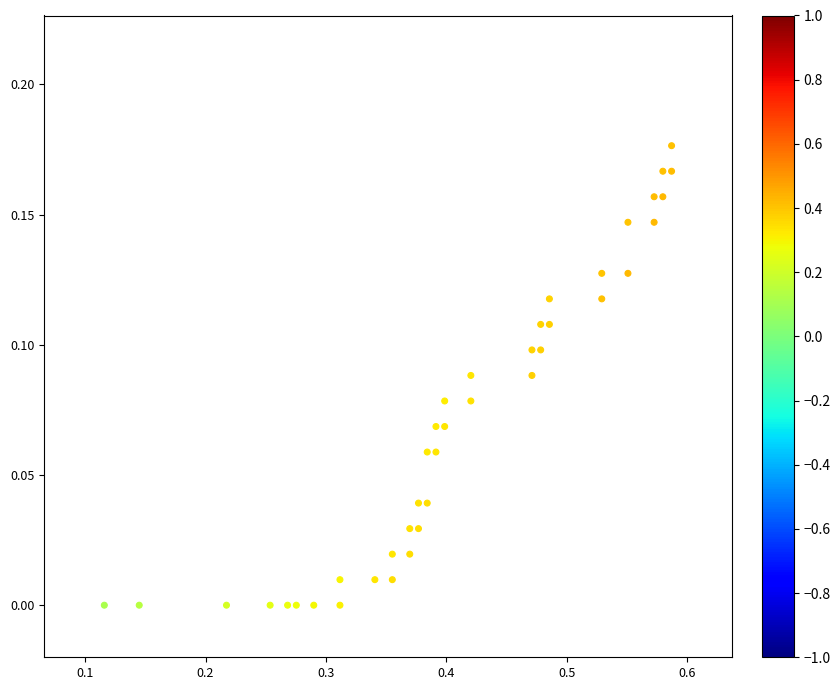

What is the range of X values (max minus min)?

0.5